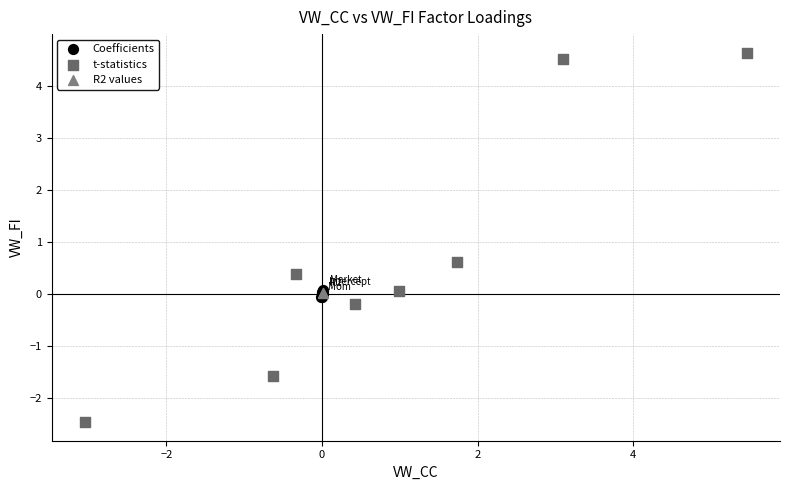

Which series has the widest spread of Y values?

t-statistics